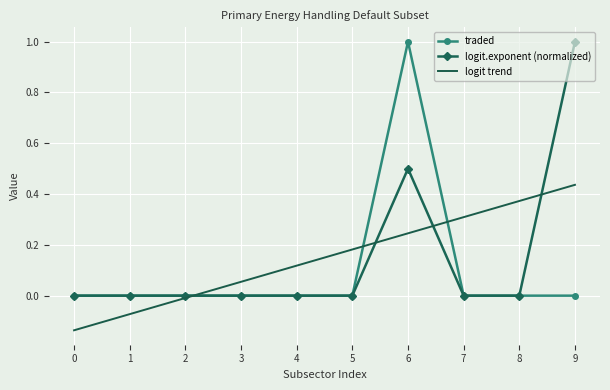

Where is logit trend nearest to the value 0?

2